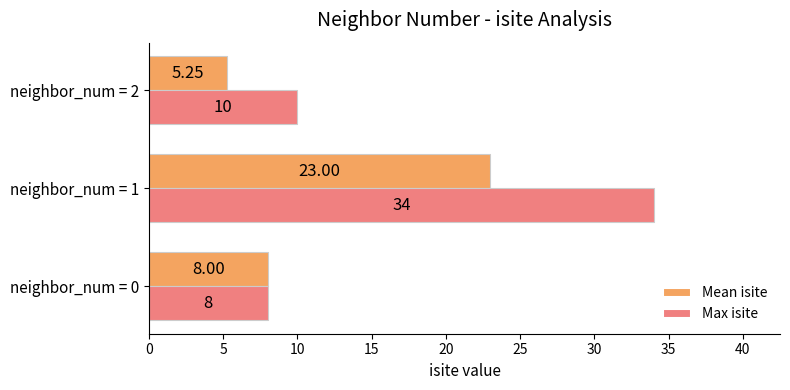

Rank the series by their average value, from highest to lowest.

Max isite, Mean isite